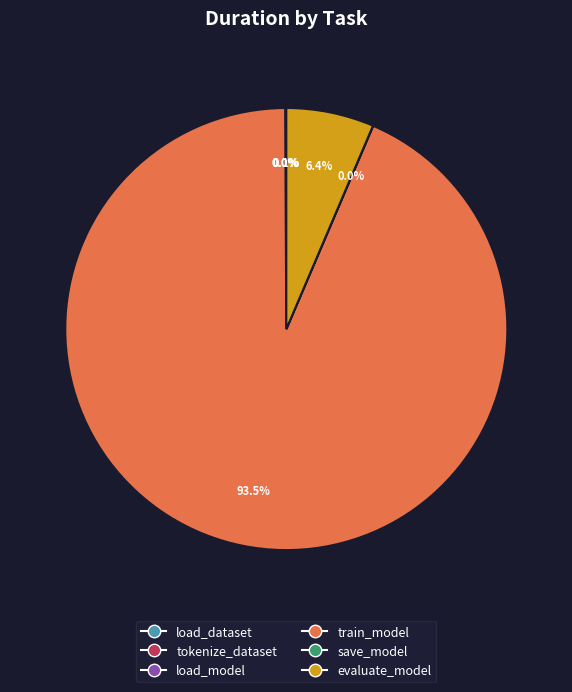

What percentage is NOT represented by train_model?

6.5%